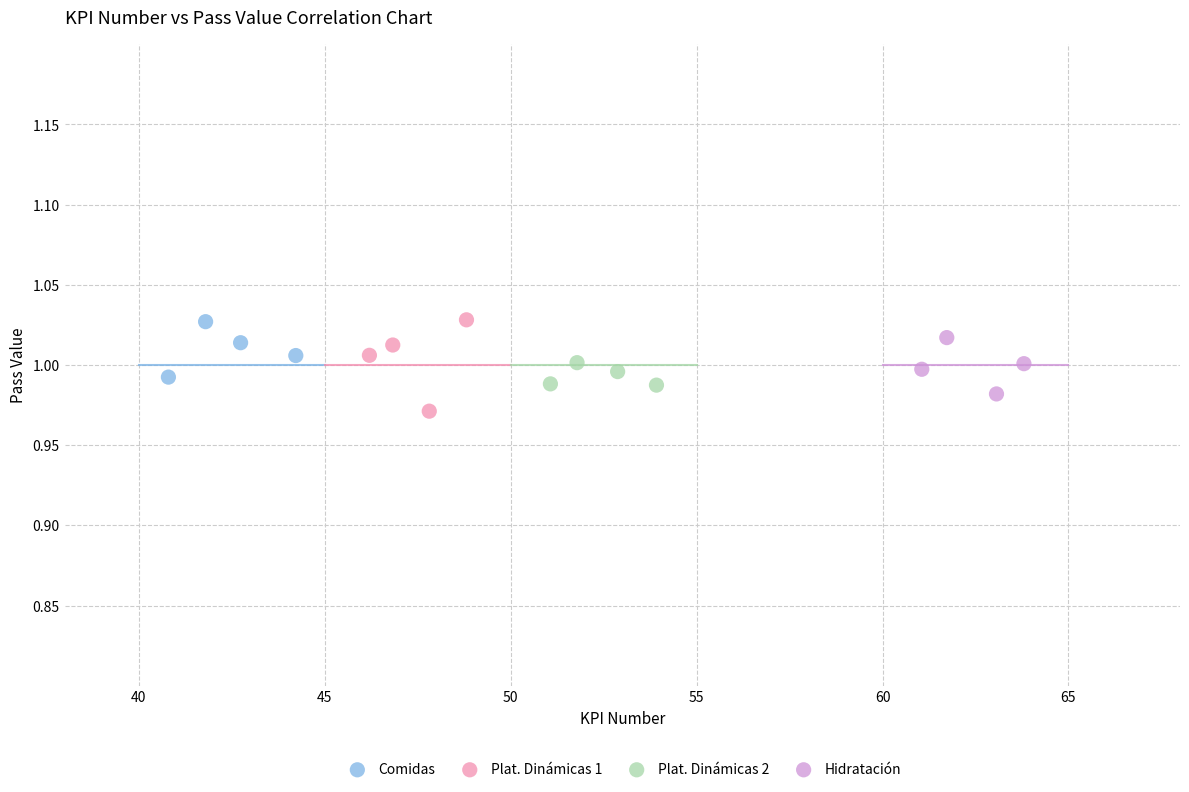

What are all the series names shown in the legend?

Comidas, Plat. Dinámicas 1, Plat. Dinámicas 2, Hidratación